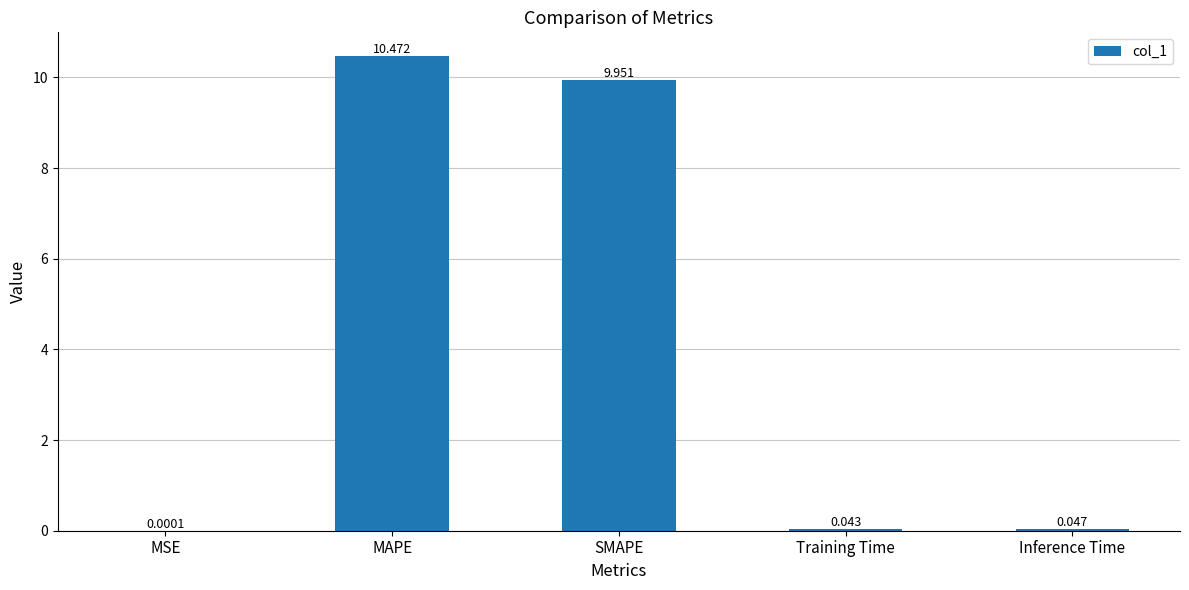

What is the average value?

4.1